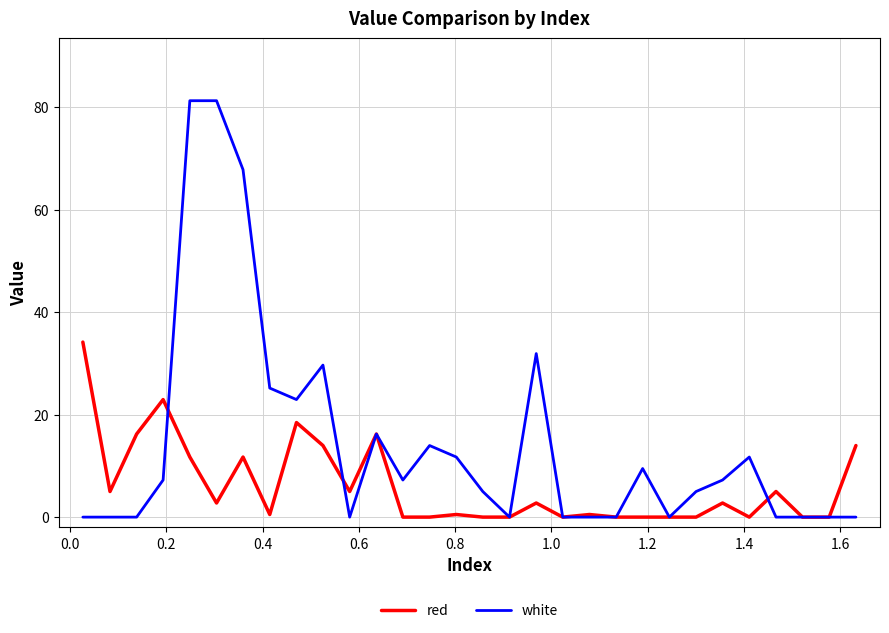

How many series are shown in this chart?

2